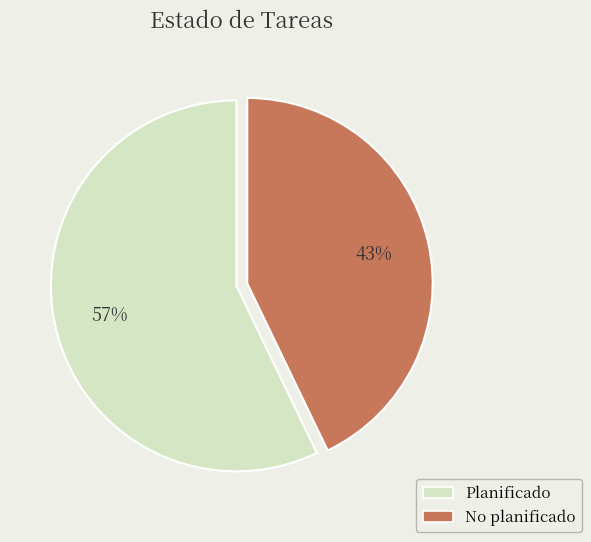

What is the ratio of the value at Planificado to the value at No planificado?

1.3